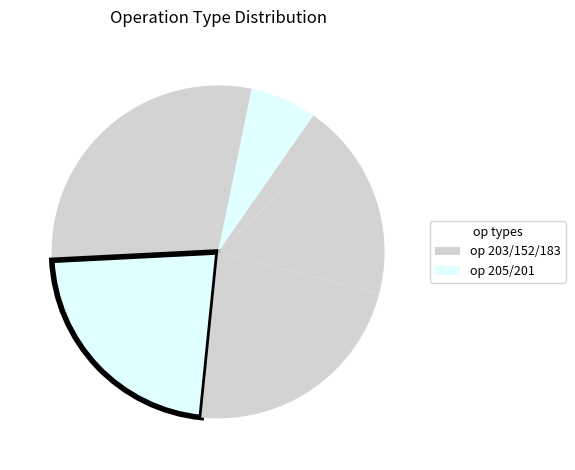

What is the largest slice in the pie chart?

203